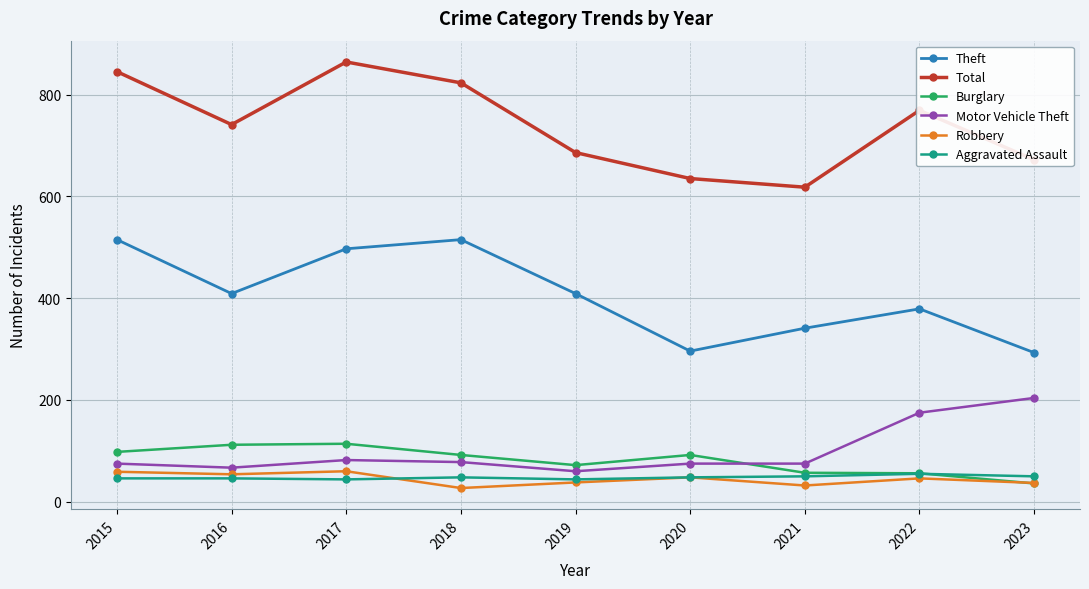

Where does the Theft series first go above 409?

2015